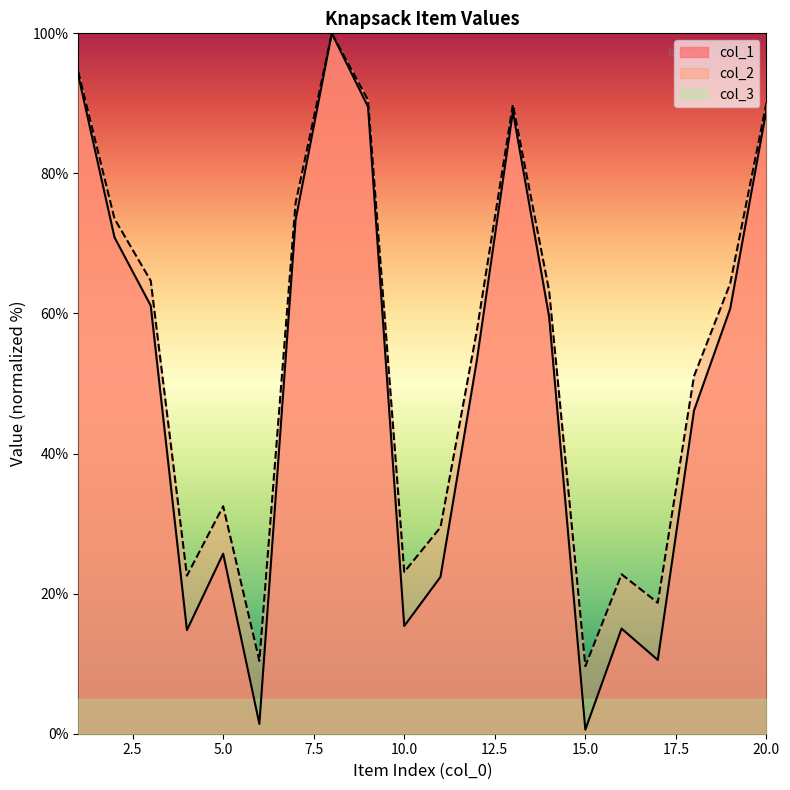

What is the value of the col_2 point at the 18th from the left?

46.1